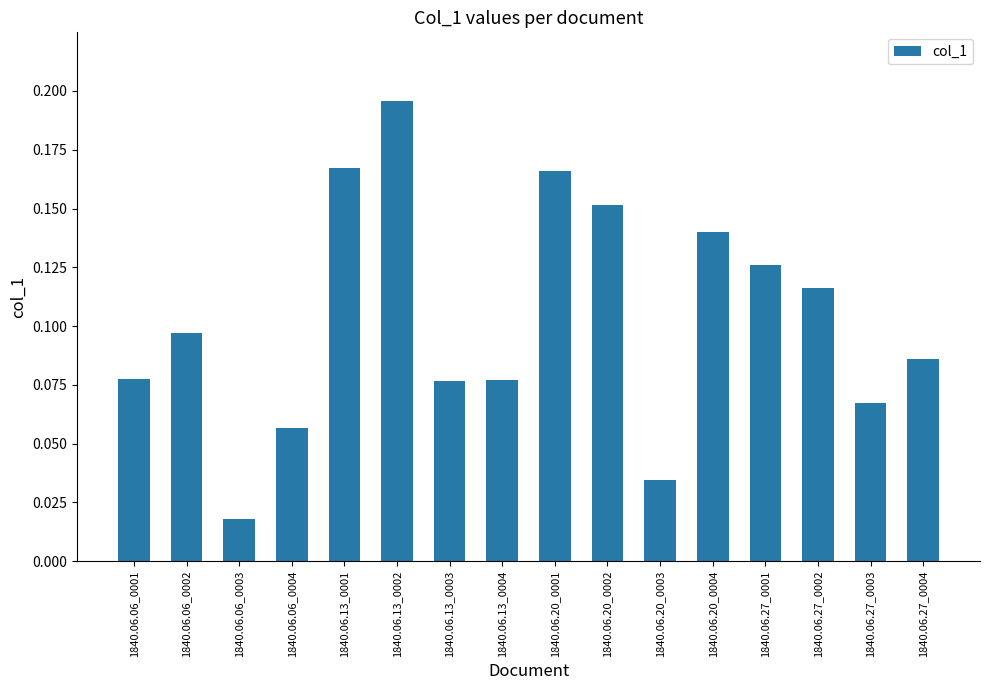

What is the sum of all values?

1.7